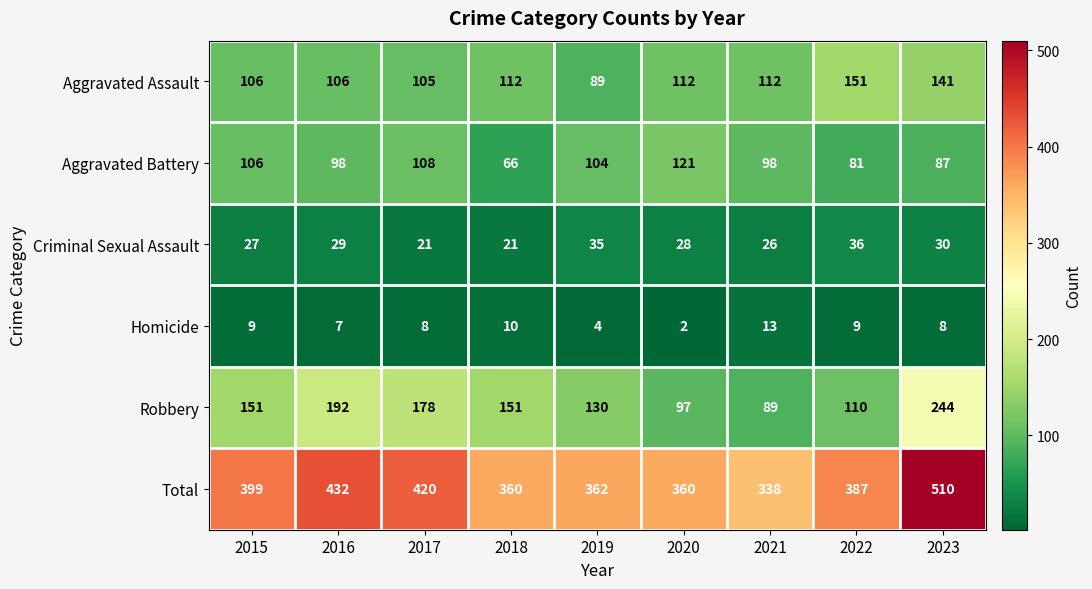

How many data points in Robbery are less than 151?

4